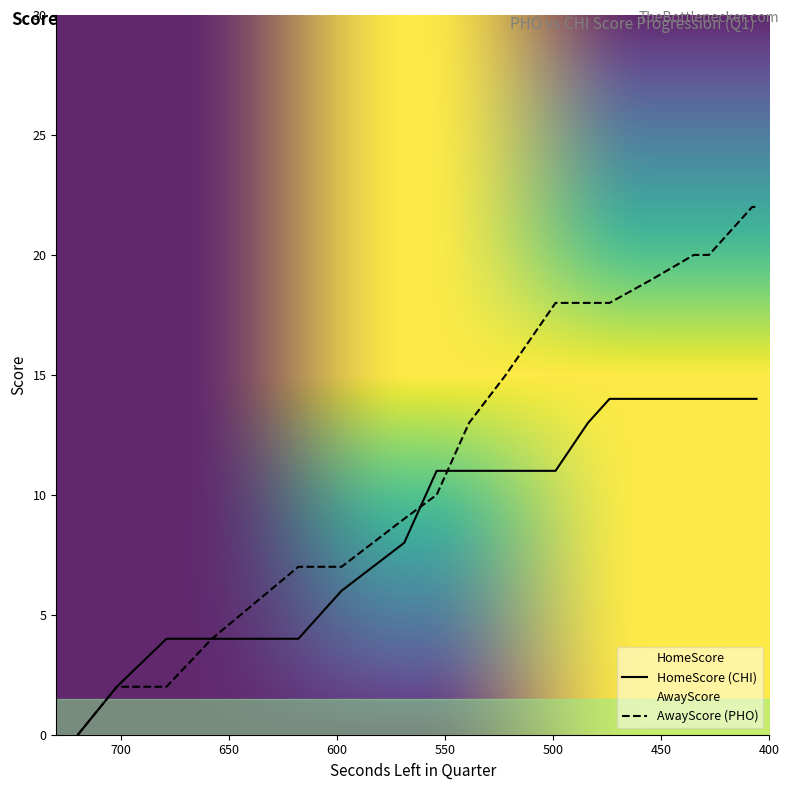

True or false: HomeScore and AwayScore intersect in this chart.

True